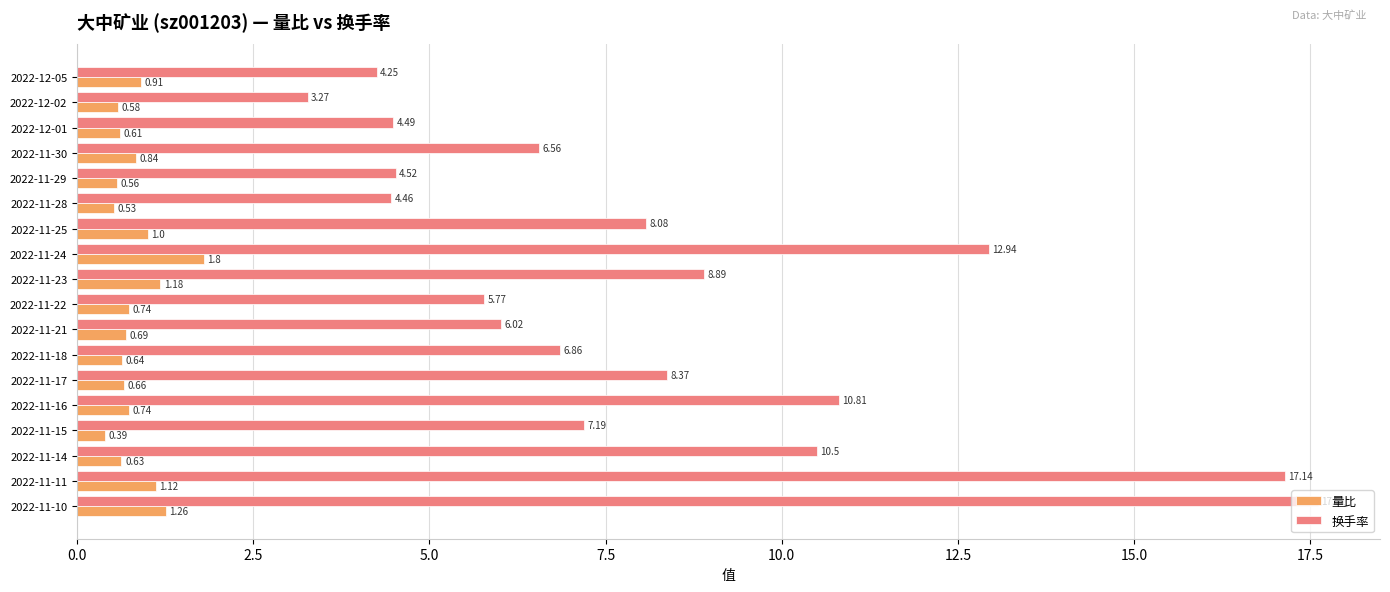

At which category is the sum across all series the highest?

2022-11-10